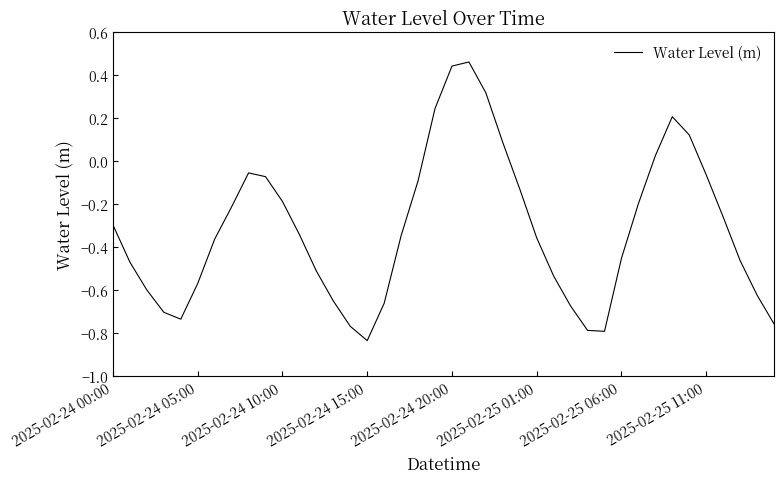

What is the difference between the maximum and minimum values?

1.3